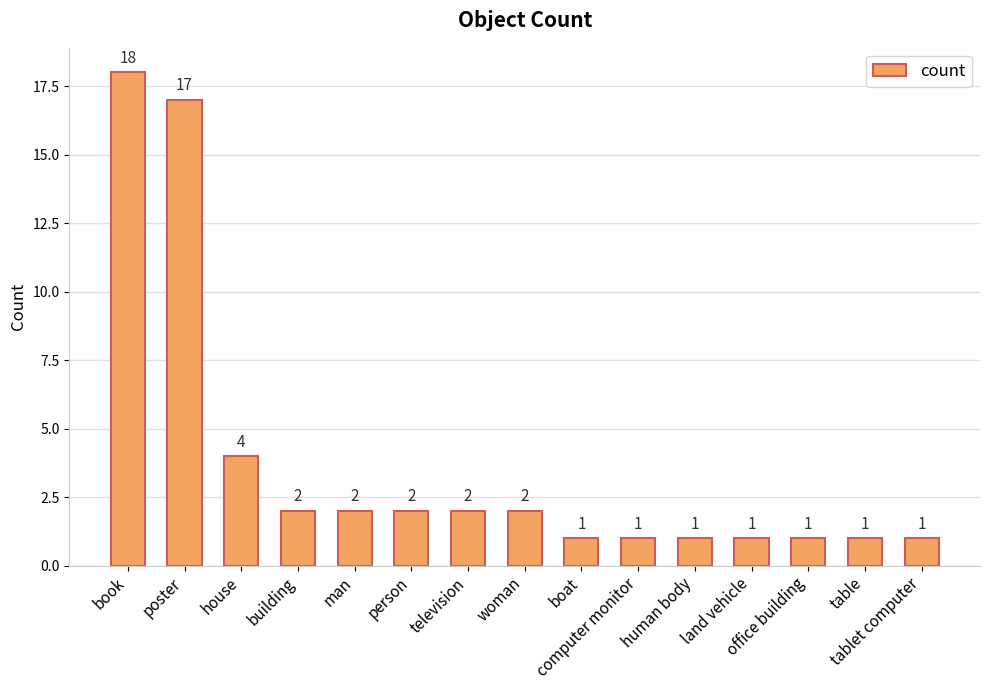

What is the sum of all values?

56